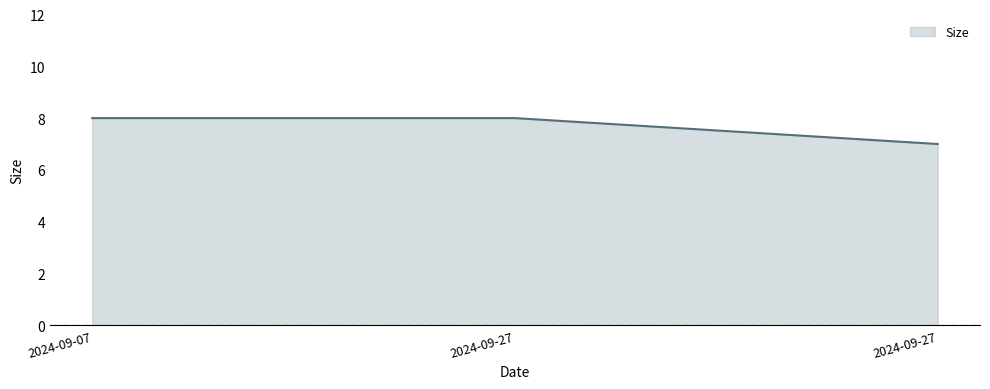

How many distinct data groups are displayed?

1